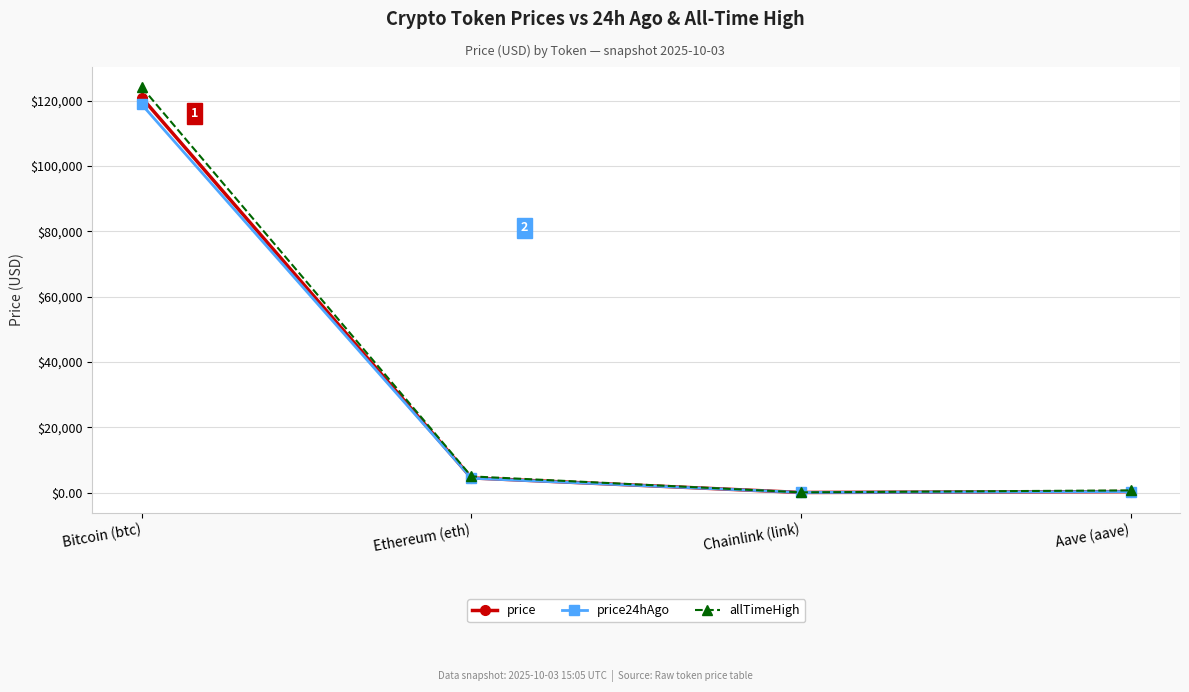

What is the difference between the price24hAgo values at Bitcoin (btc) and Ethereum (eth)?

114457.1